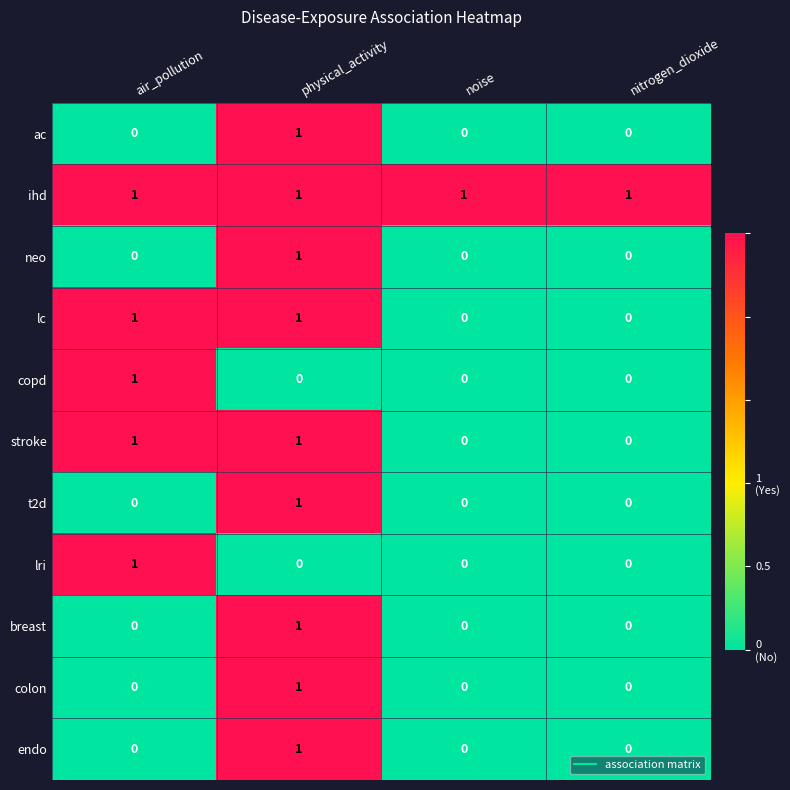

True or false: copd has a value of 2 at air_pollution.

False